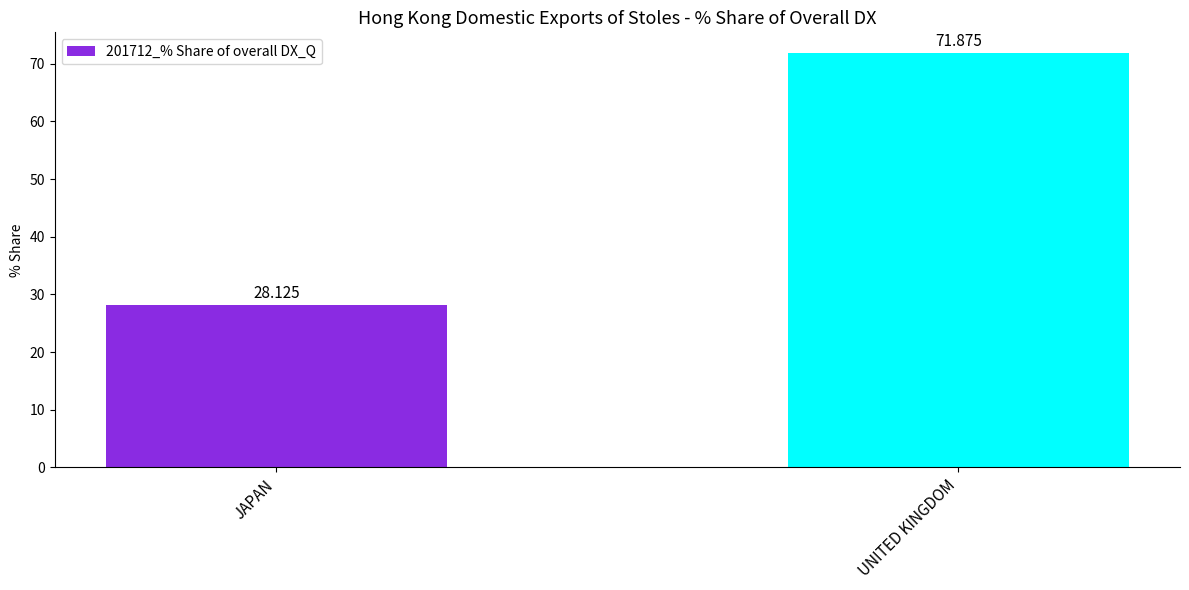

The chart shows a value of 28.1 at JAPAN. True or false?

True